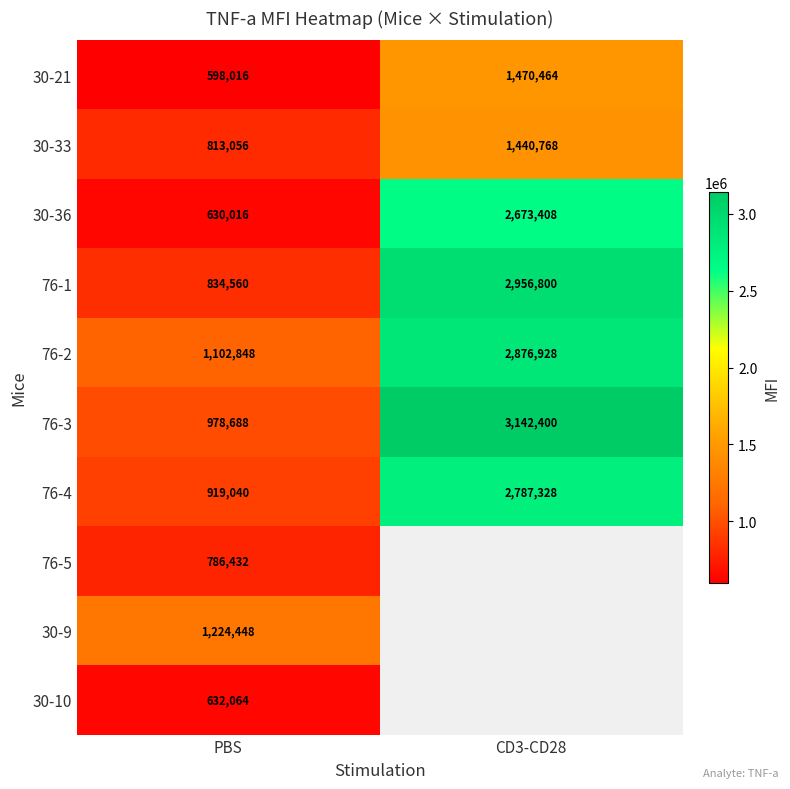

What is the difference between the maximum and minimum values in the 76-4 series?

1868288